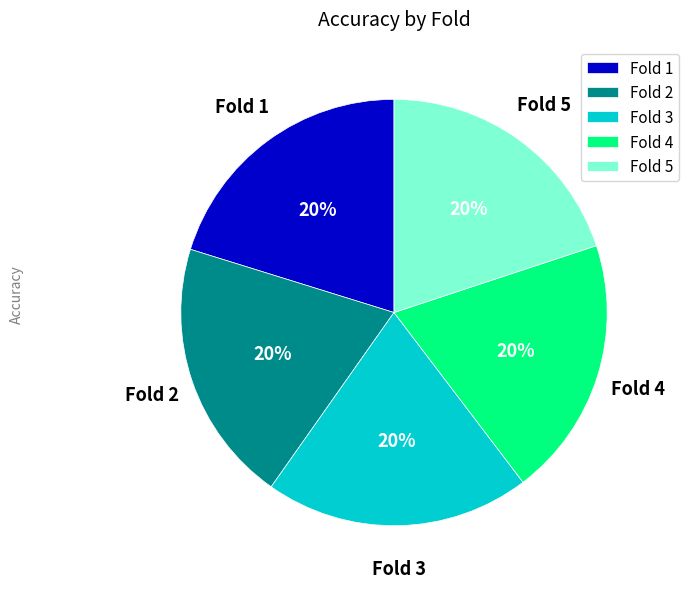

To the nearest percent, what is the combined percentage of Fold 2 and Fold 1?

40%